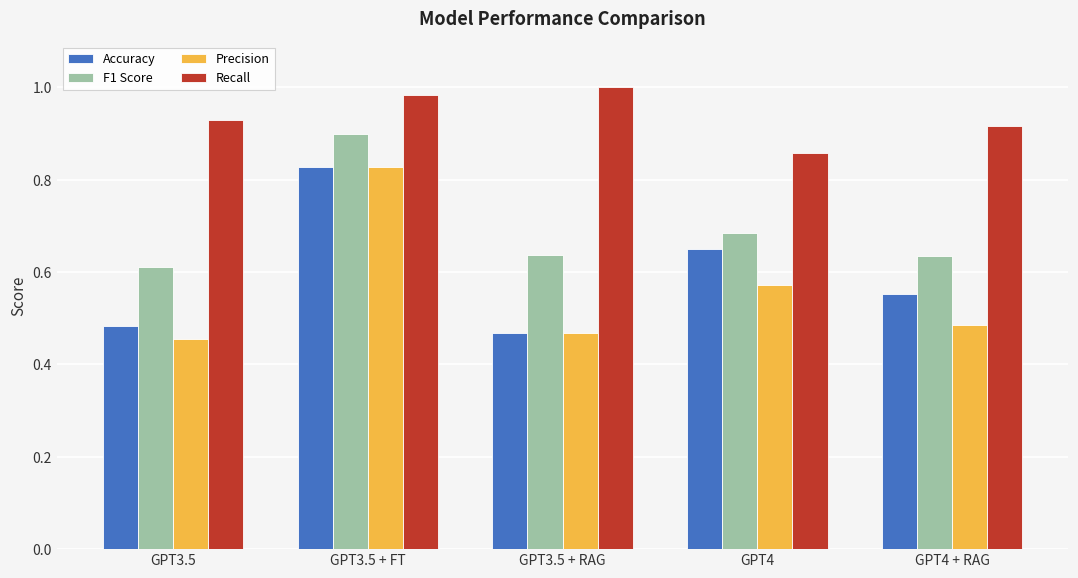

At which category does the chart reach its peak across all series?

GPT3.5 + RAG